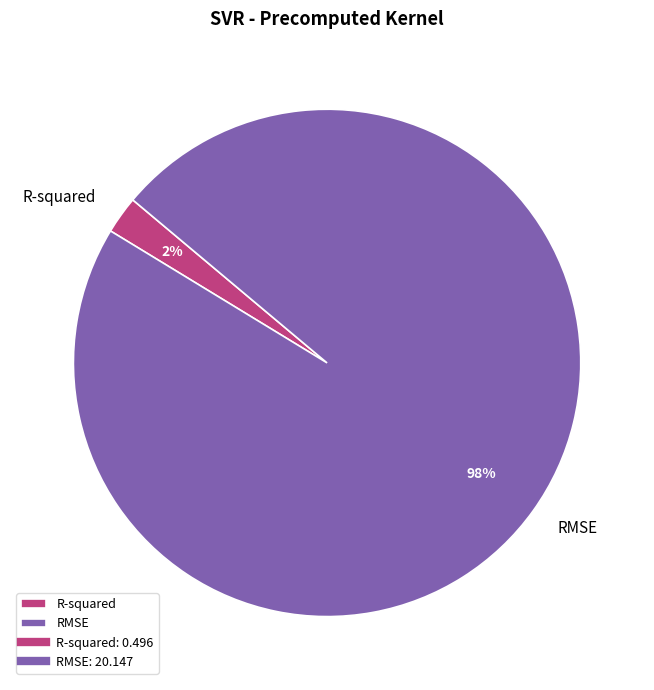

Is the sum of RMSE and R-squared greater than half?

Yes